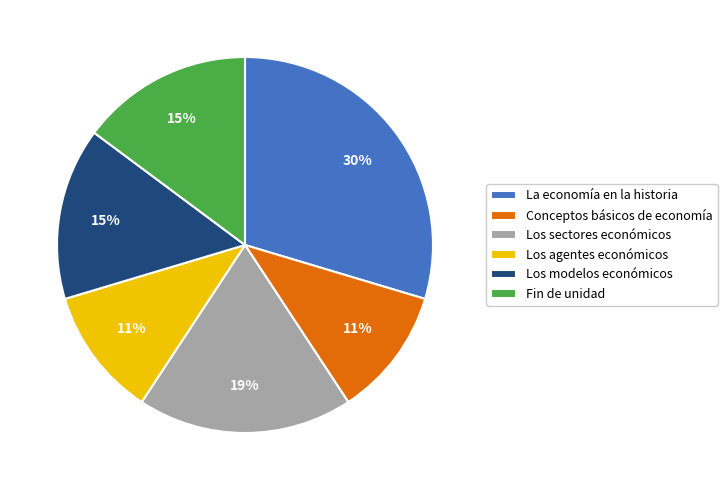

Is it true that La economía en la historia is 30% of the pie?

True